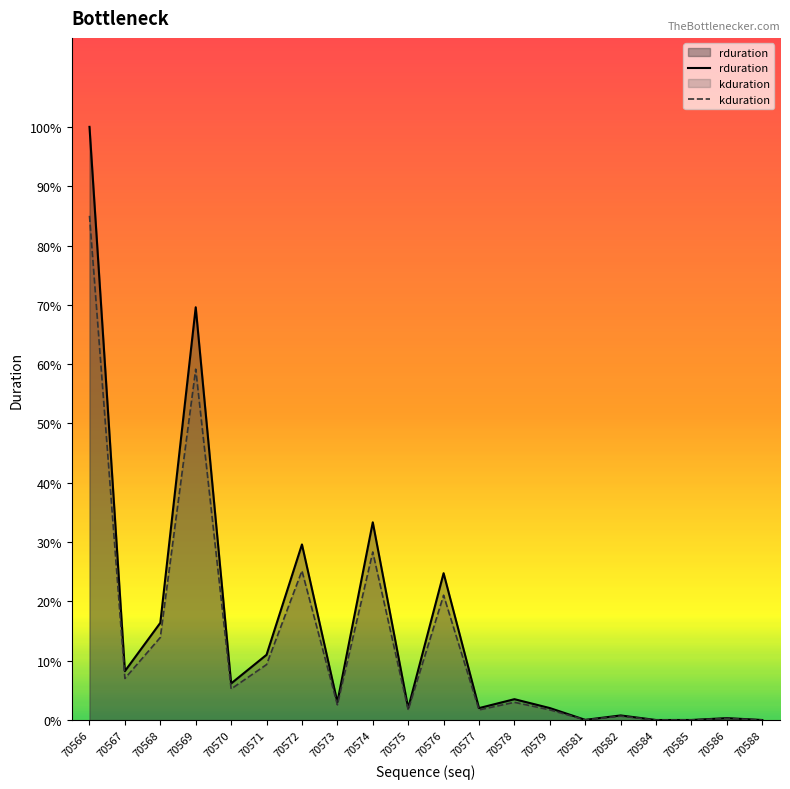

True or false: kduration and rduration cross at least once.

False